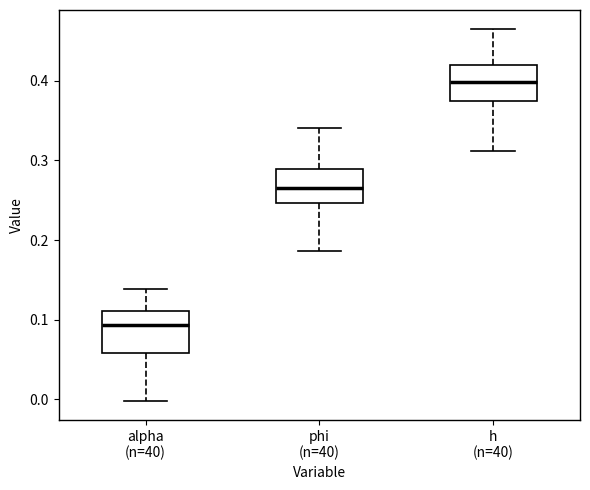

Reading left to right, transcribe this box plot: for each box, give where its median line is, the range the box spans, and where its two whiskers end, as read against the y-axis. The values are not printed on the chart, so give them approximately, as read against the axis.

alpha (n=40): median 0.09, box 0.06 to 0.11, whiskers 0.00 to 0.14
phi (n=40): median 0.27, box 0.25 to 0.29, whiskers 0.19 to 0.34
h (n=40): median 0.40, box 0.37 to 0.42, whiskers 0.31 to 0.47